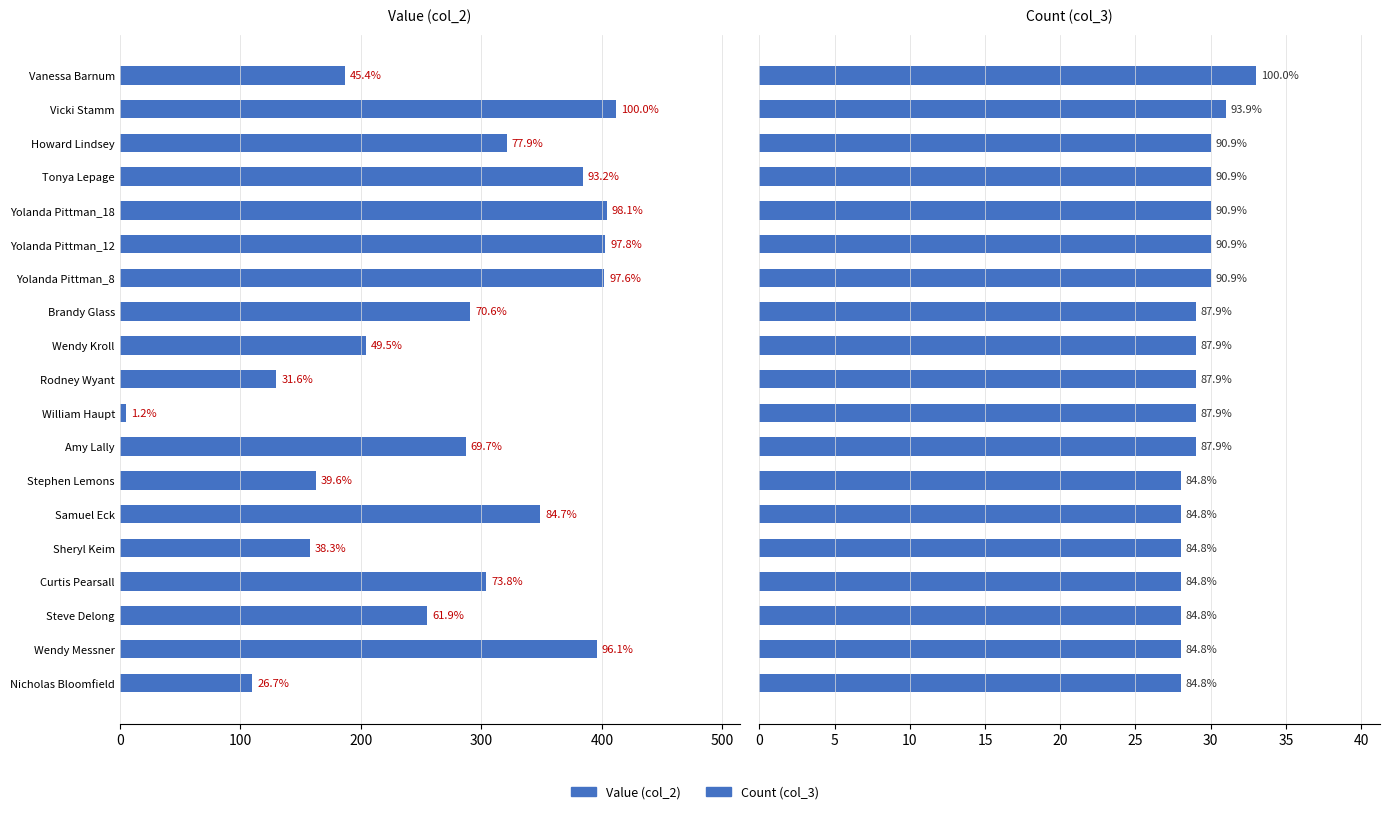

What position from the left is Tonya Lepage?

4